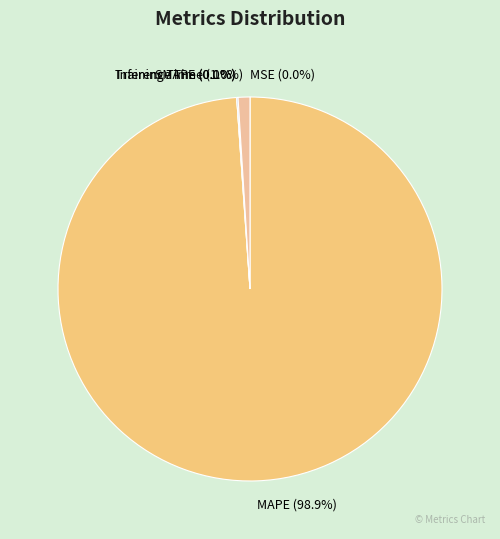

What percentage is the MAPE slice, to the nearest percent?

99%